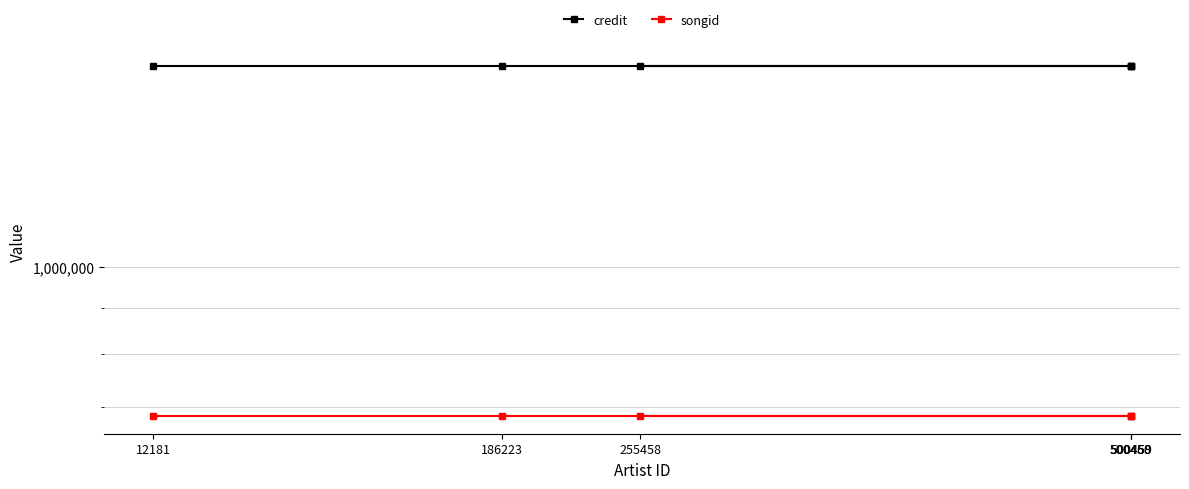

What is the total value across all series at 255458?

2349055